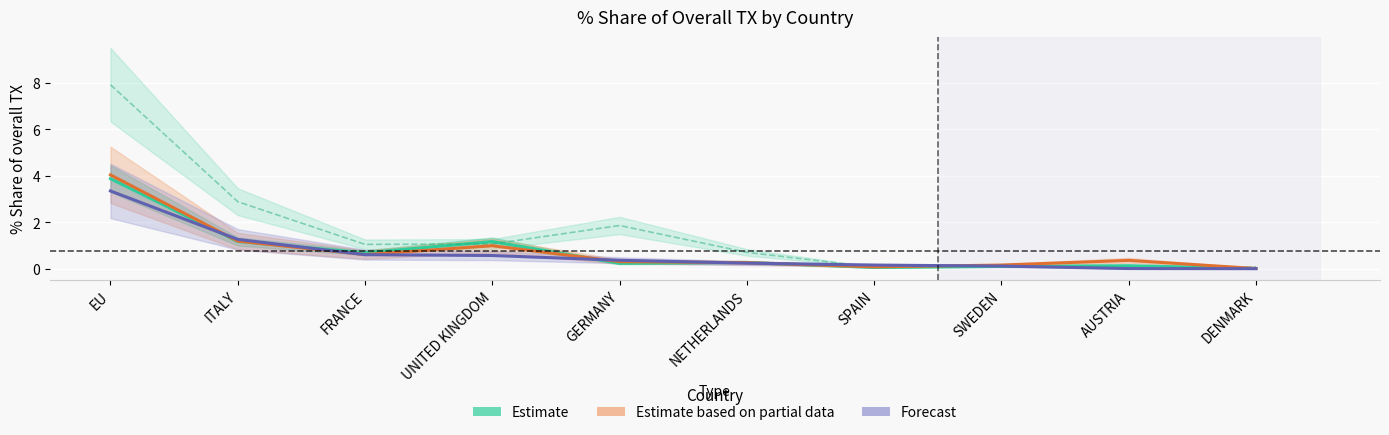

What is the difference between the Forecast (201908 % Share) values at AUSTRIA and SPAIN?

0.1